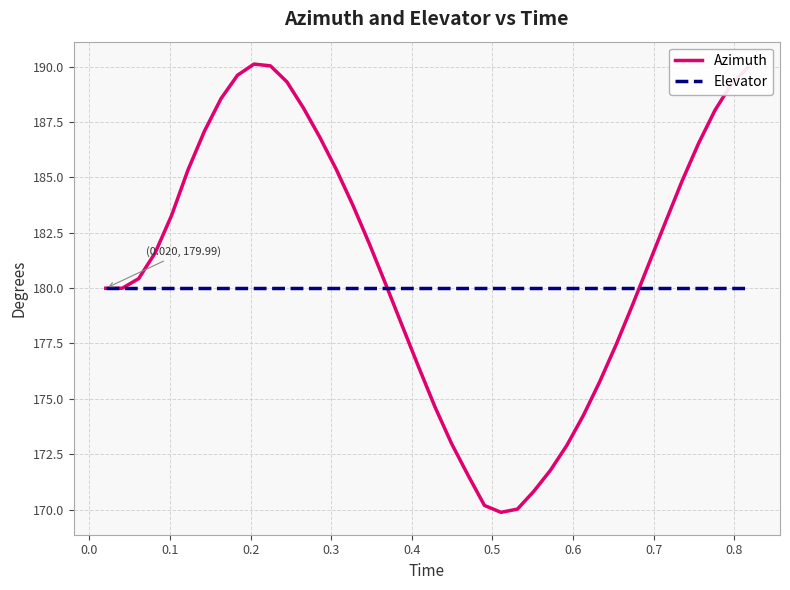

How many lines are shown in the chart?

2